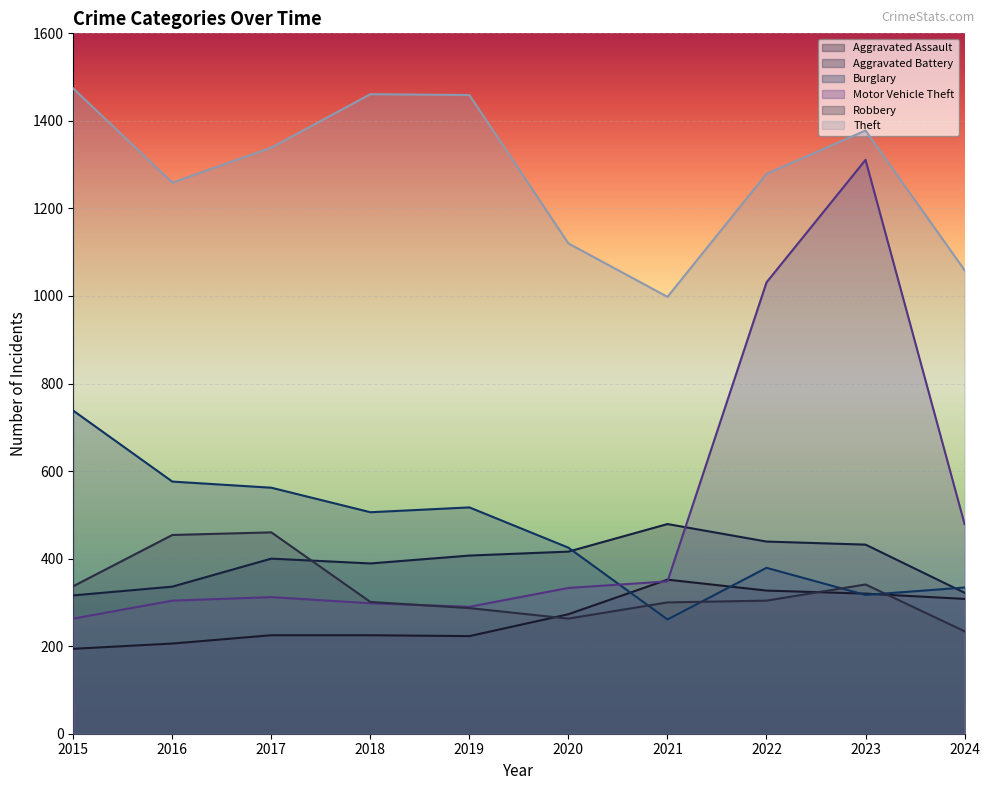

Which series has the largest total across all categories?

Theft